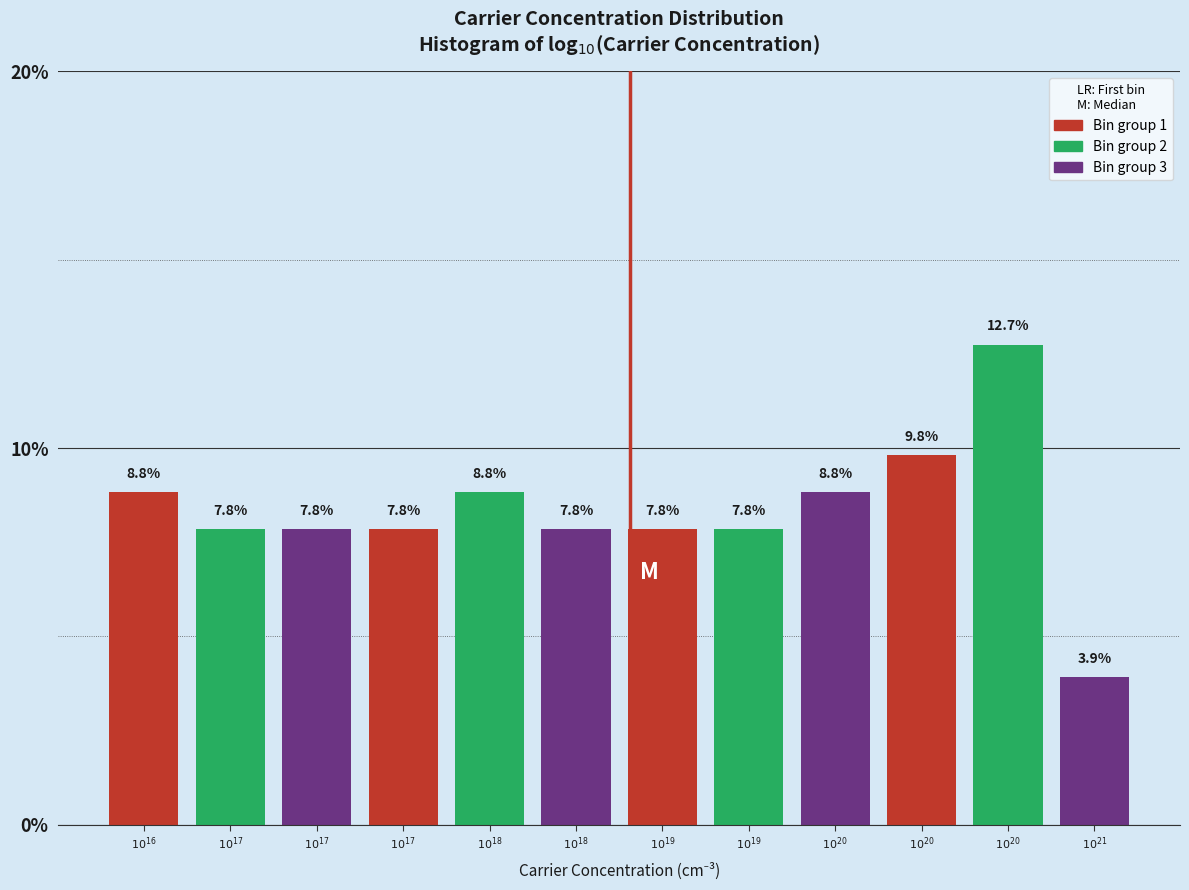

How many bars are there in total?

12